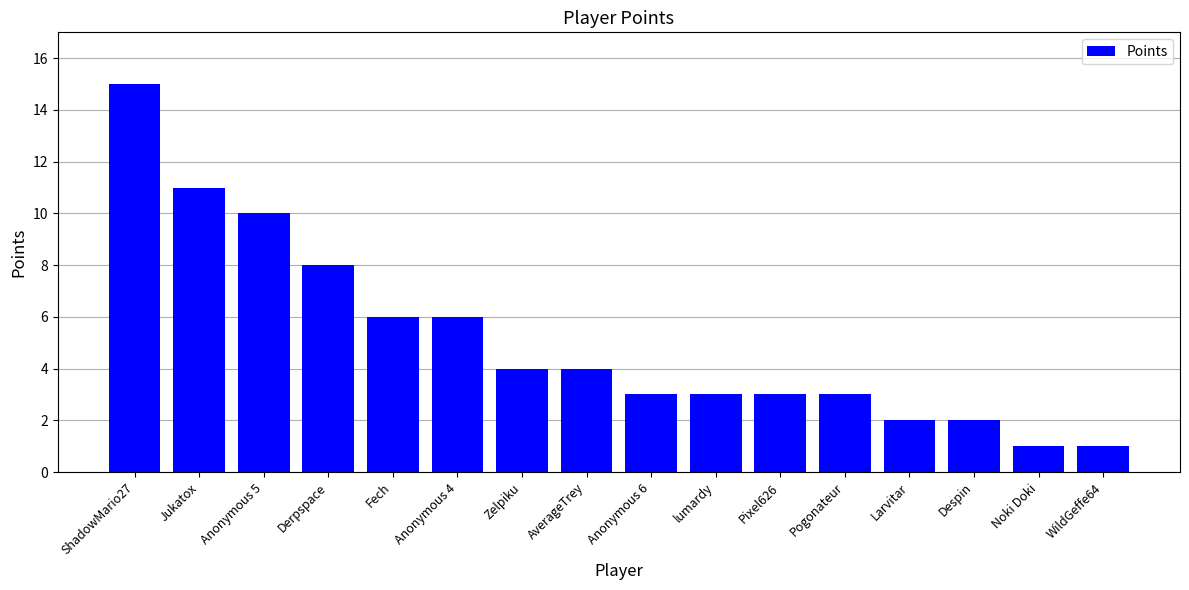

What is the value of the 3rd bar from the left?

10